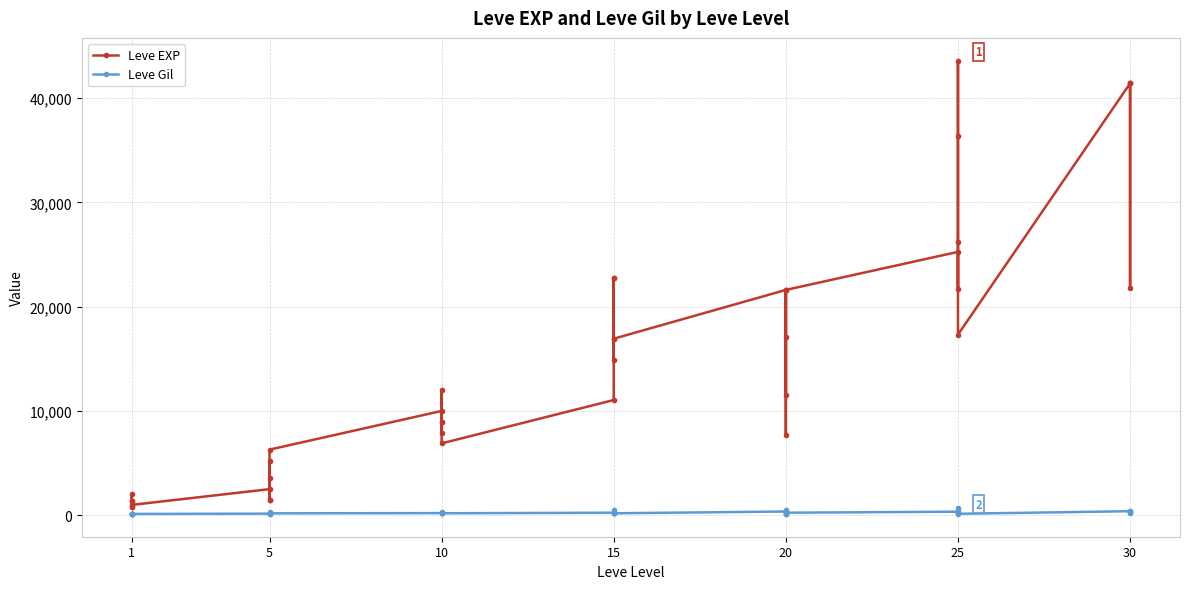

What are all the series names shown in the legend?

Leve EXP, Leve Gil